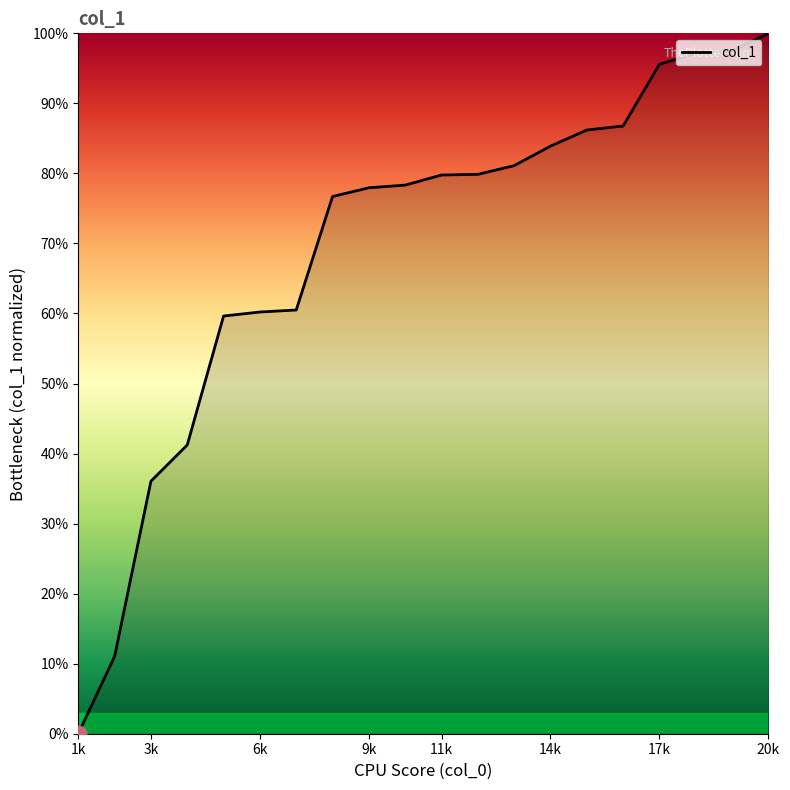

What is the difference between the maximum and minimum values?

100.0